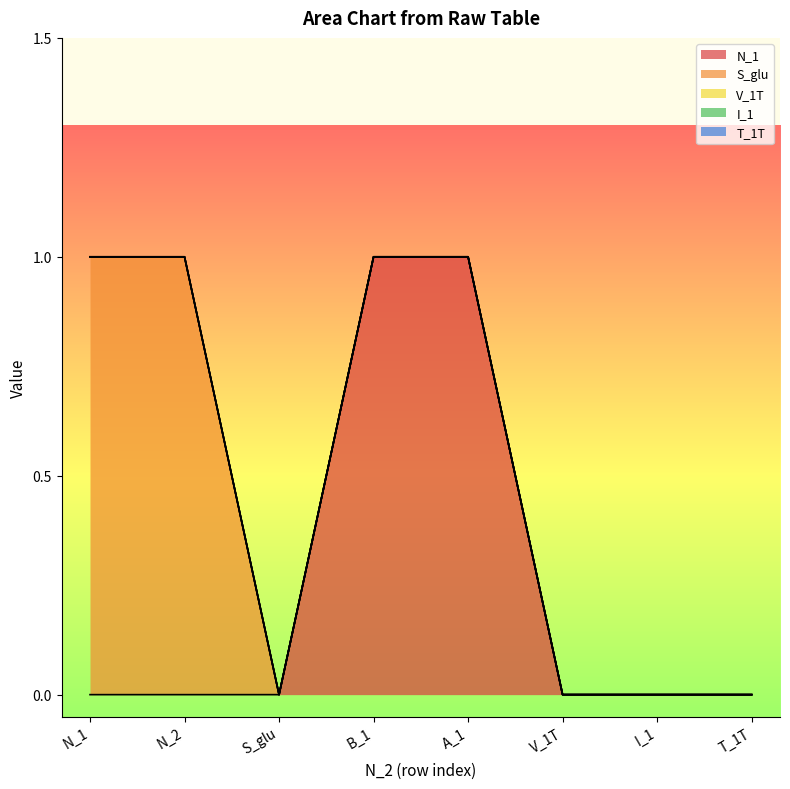

Reading left to right, transcribe all the data shown in this chart.

N_1: 0	0	0	1	1	0	0	0
S_glu: 1	1	0	0	0	0	0	0
V_1T: 0	0	0	0	0	0	0	0
I_1: 0	0	0	0	0	0	0	0
T_1T: 0	0	0	0	0	0	0	0